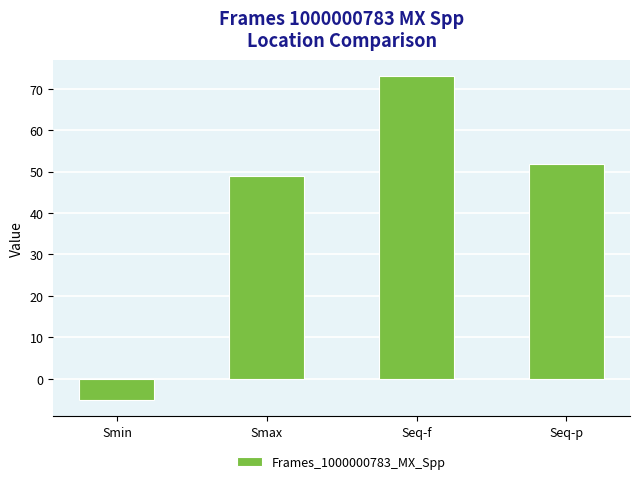

The value at Smin is -2.2. True or false?

False